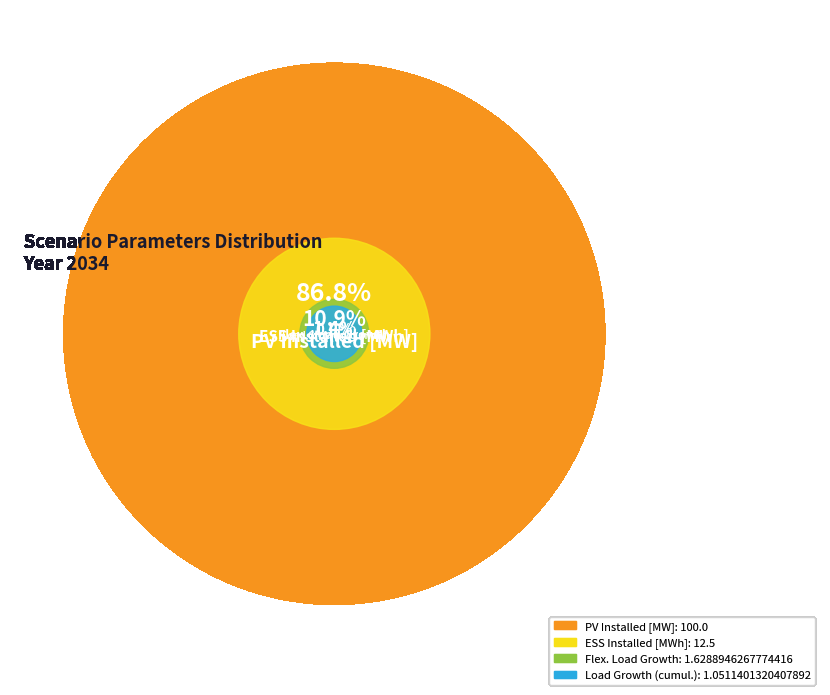

What is the ratio of the value at ESS Installed [MWh] to the value at PV Installed [MW]?

0.1